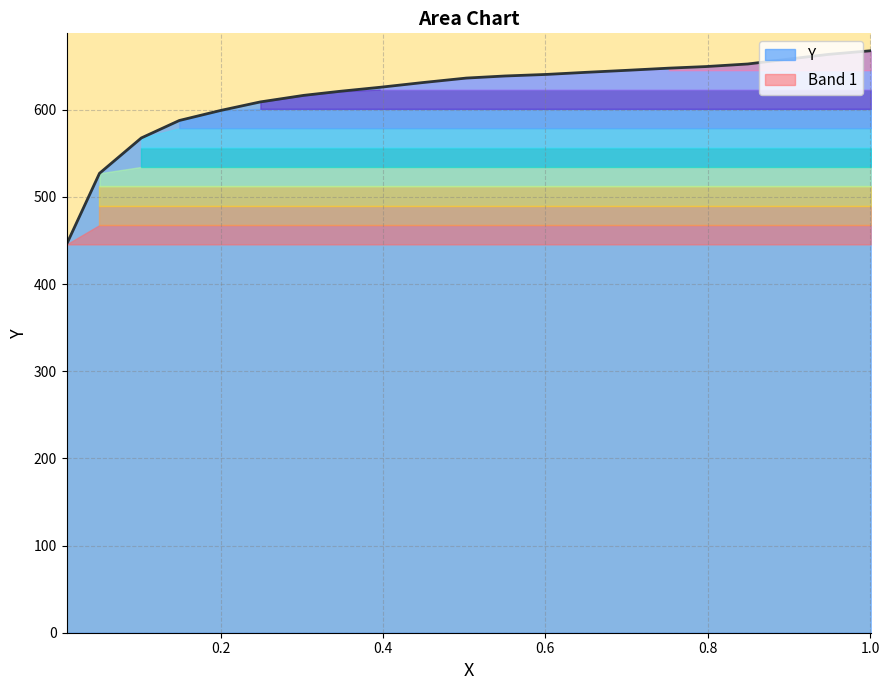

How many lines are shown in the chart?

1